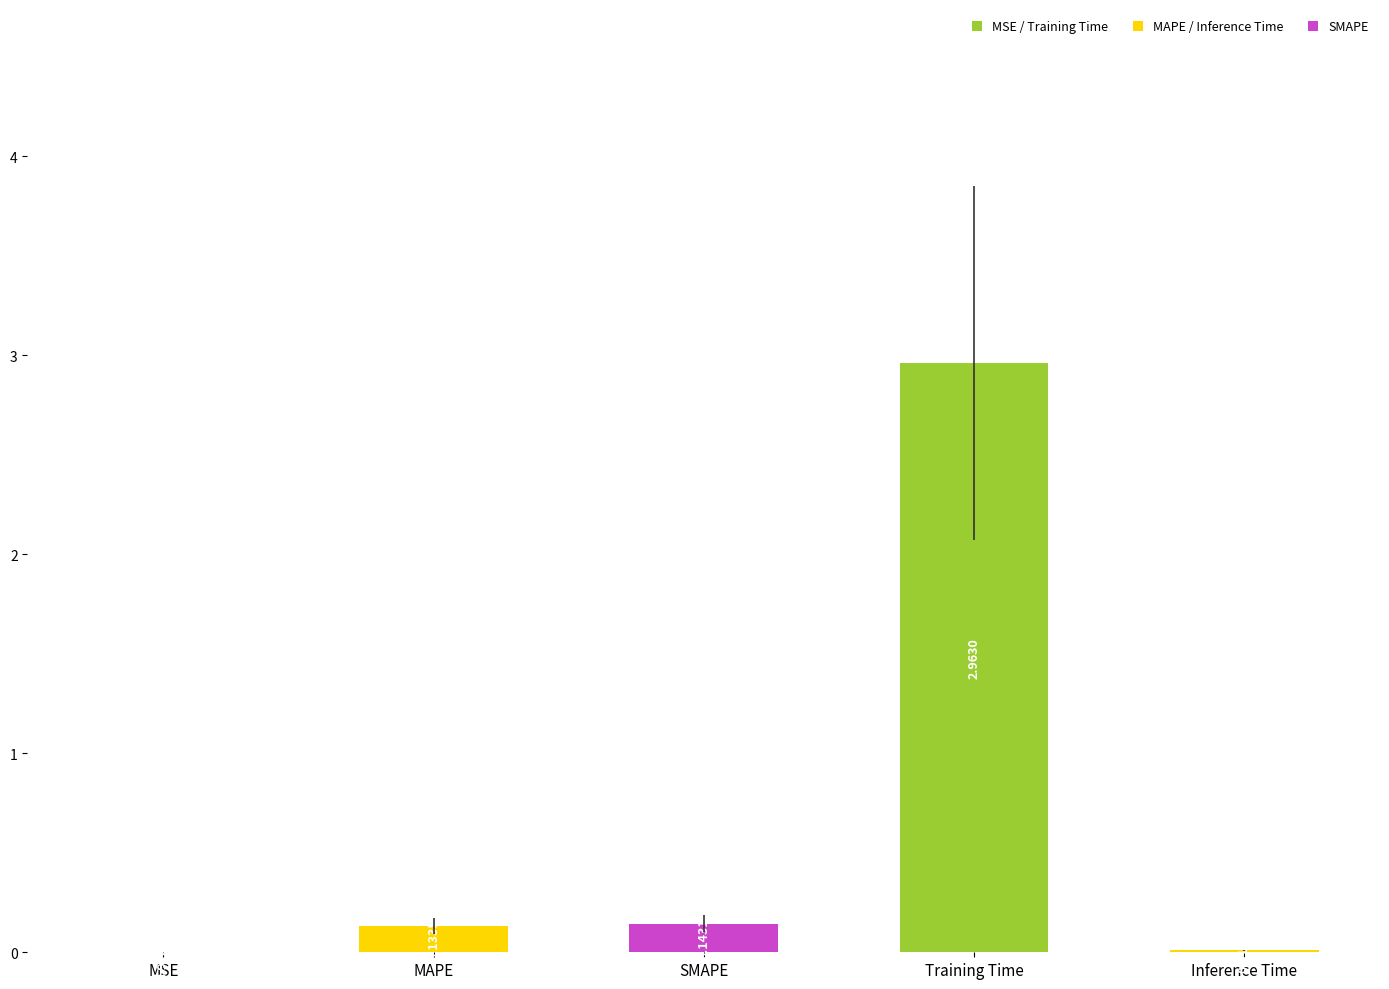

Which category has the highest value across all series?

Training Time